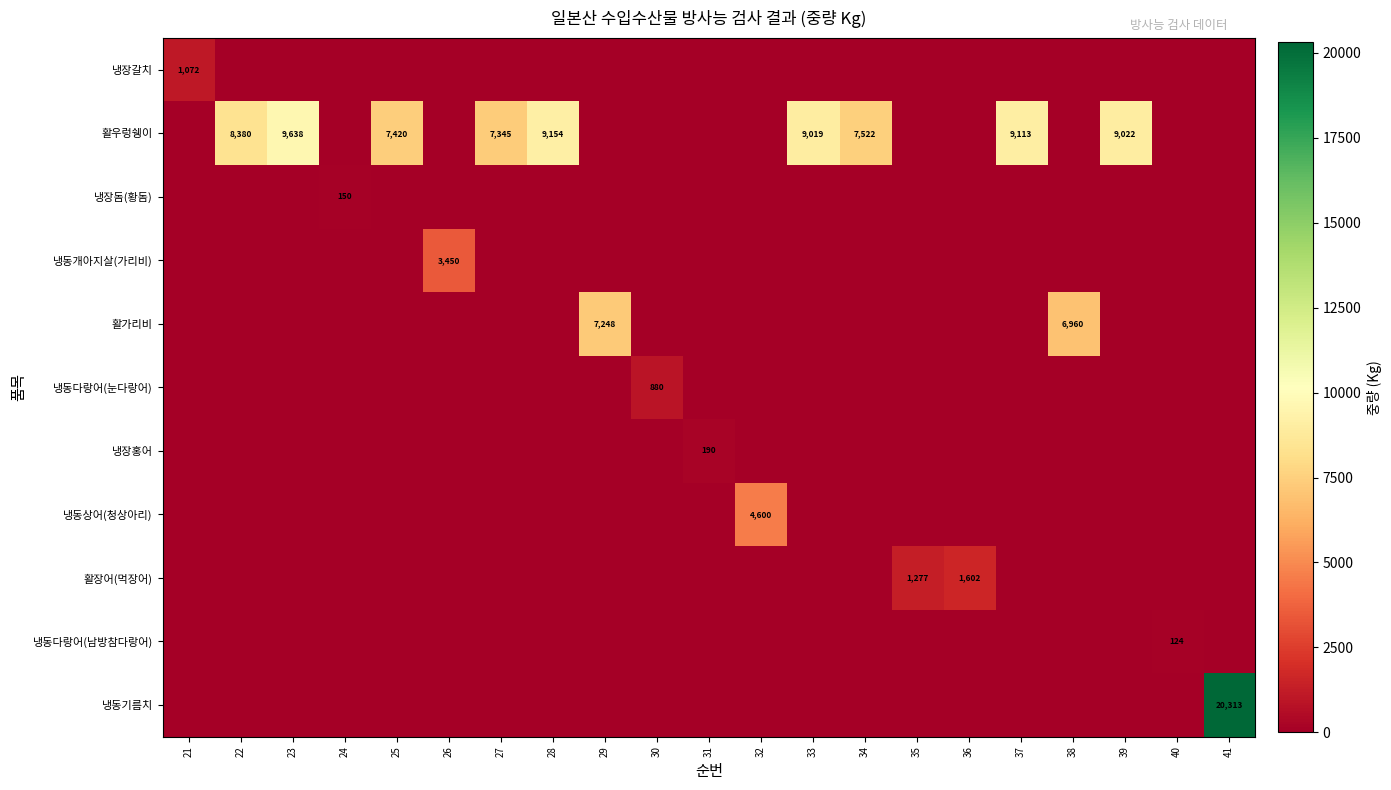

What is the difference between the highest and lowest values at 39?

9022